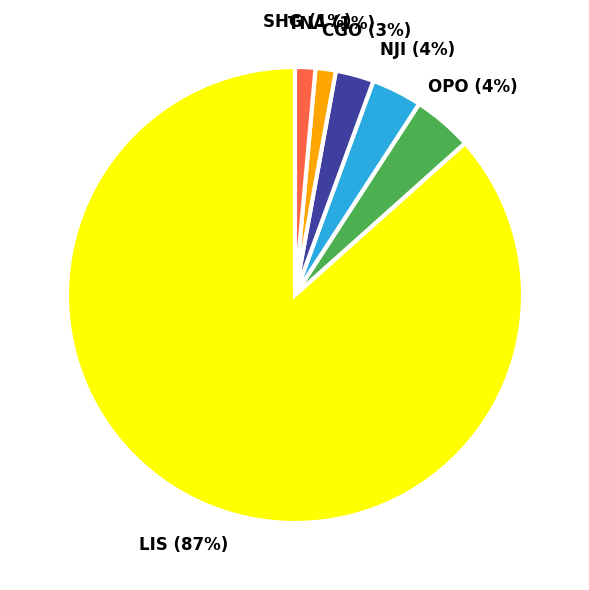

Between LIS and TNA, which is larger?

LIS